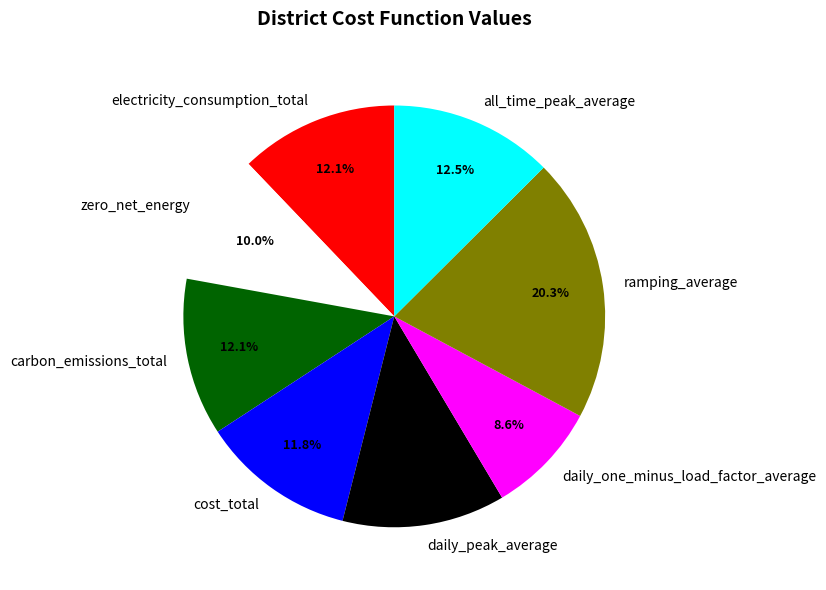

How many slices are in this pie chart?

8